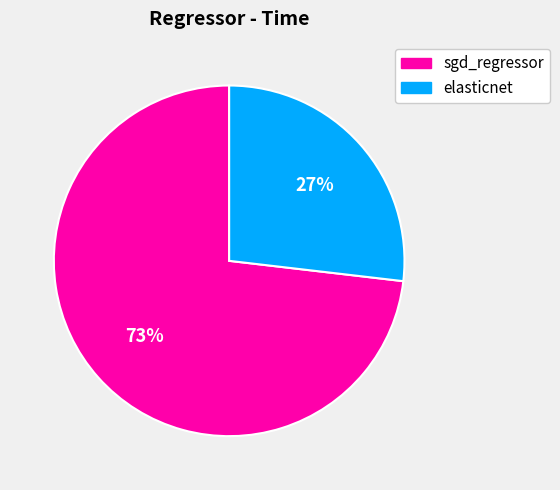

Is it true that sgd_regressor is 73% of the pie?

True